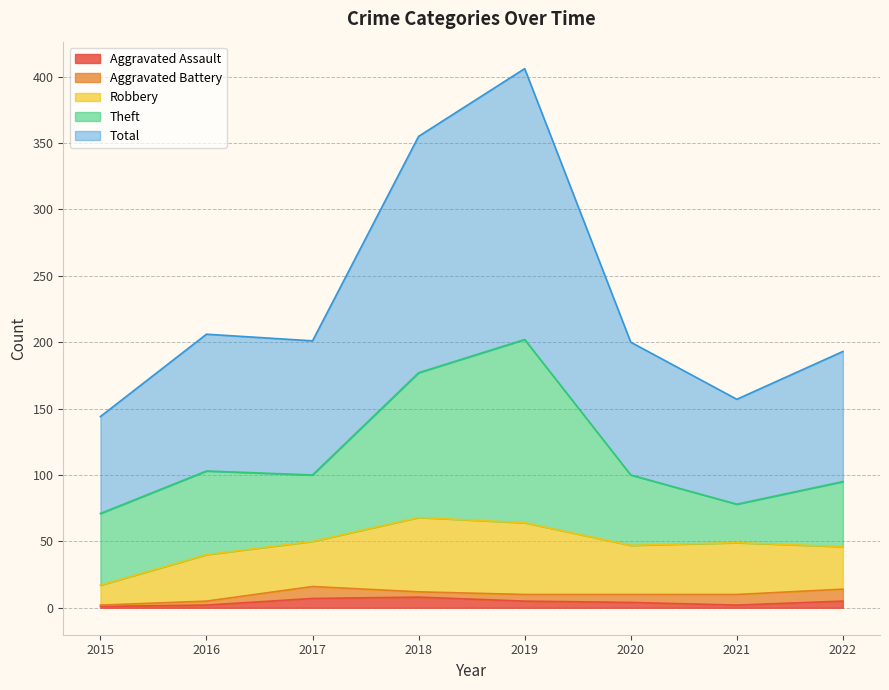

At which category does the chart reach its minimum across all series?

2015